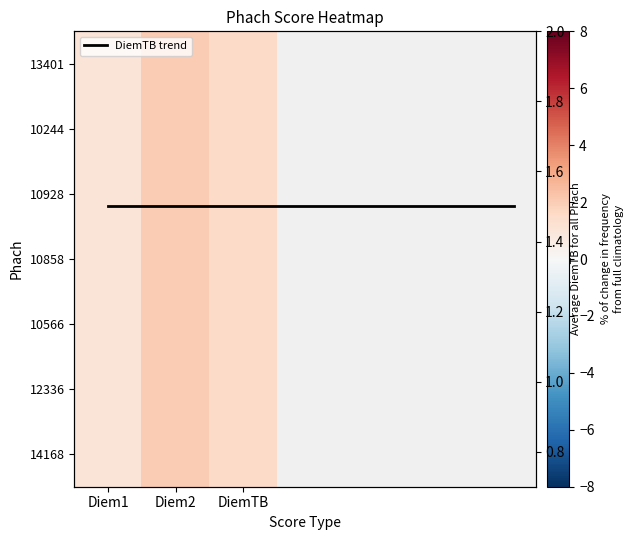

Reading left to right, list all the values displayed in this chart.

13401: 1.0	2.0	1.5
10244: 1.0	2.0	1.5
10928: 1.0	2.0	1.5
10858: 1.0	2.0	1.5
10566: 1.0	2.0	1.5
12336: 1.0	2.0	1.5
14168: 1.0	2.0	1.5